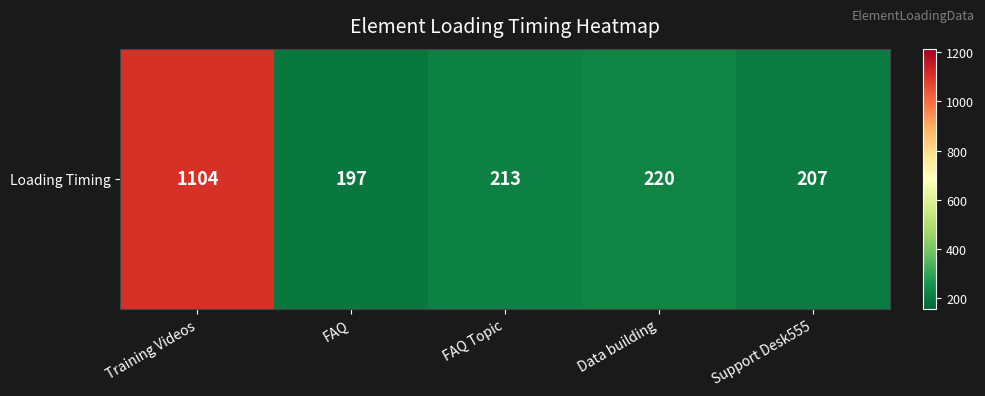

How many values exceed 213?

2